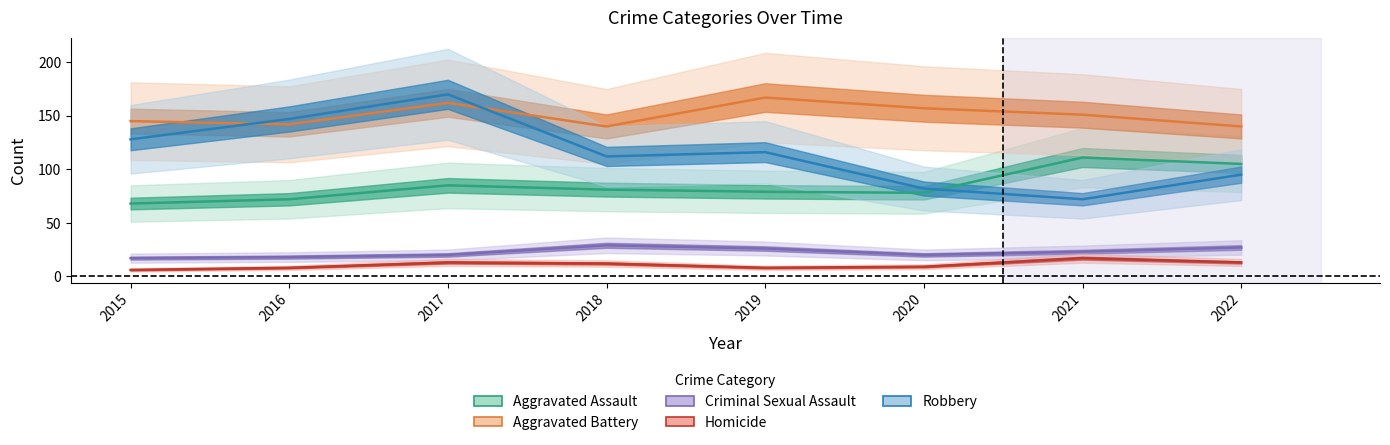

At which label is Robbery closest to 121?

2019